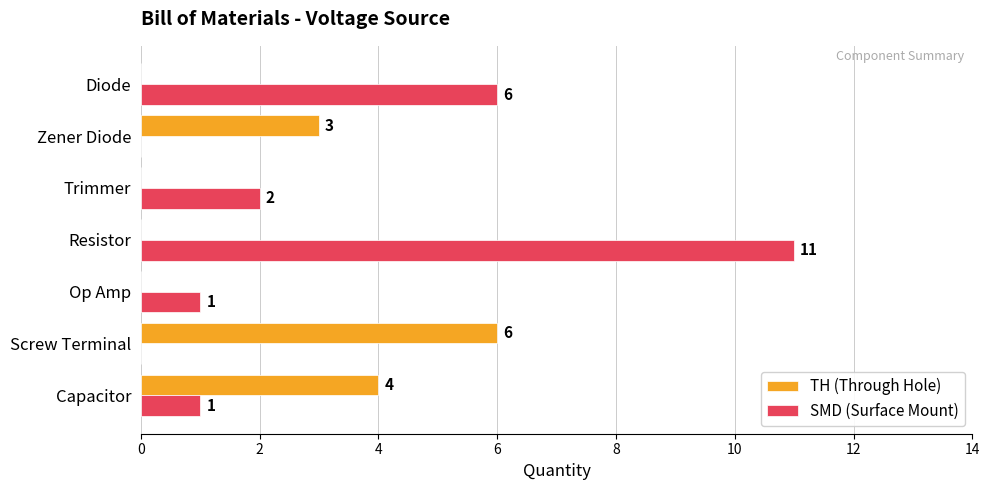

The value of SMD (Surface Mount) at Screw Terminal is 7. True or false?

False